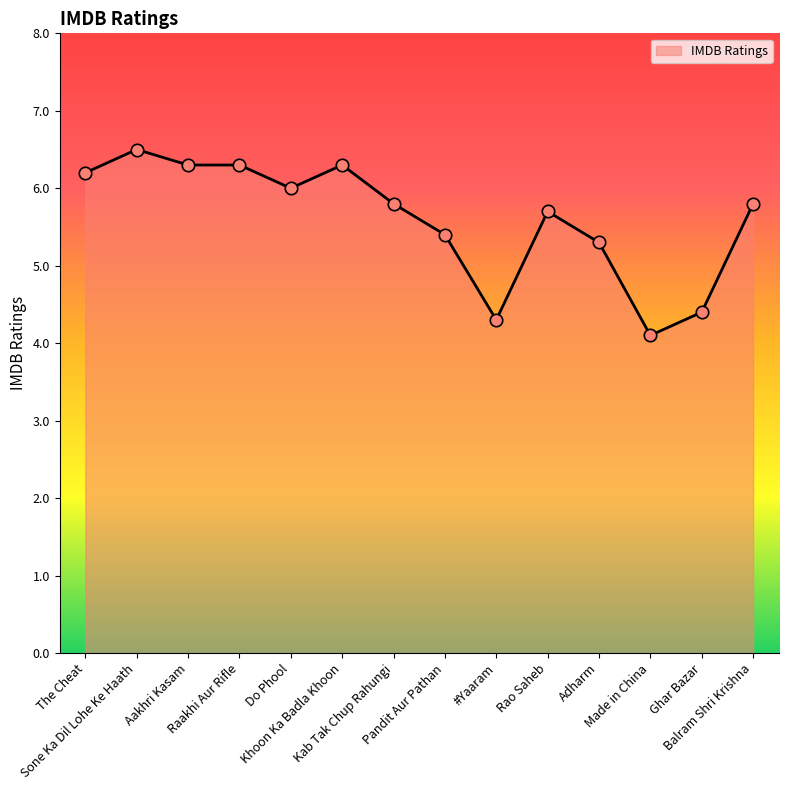

What is the change in value from #Yaaram to Rao Saheb?

+1.4